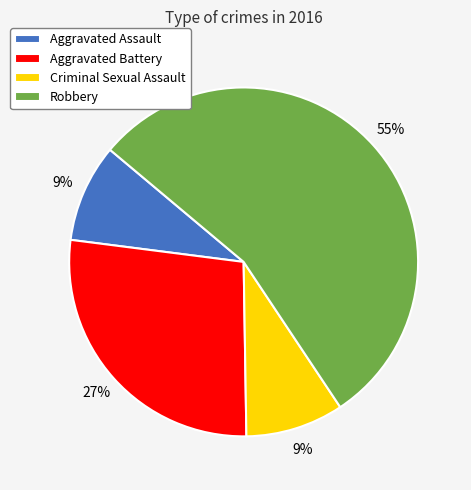

To the nearest percent, what percentage of the pie is Criminal Sexual Assault?

9%